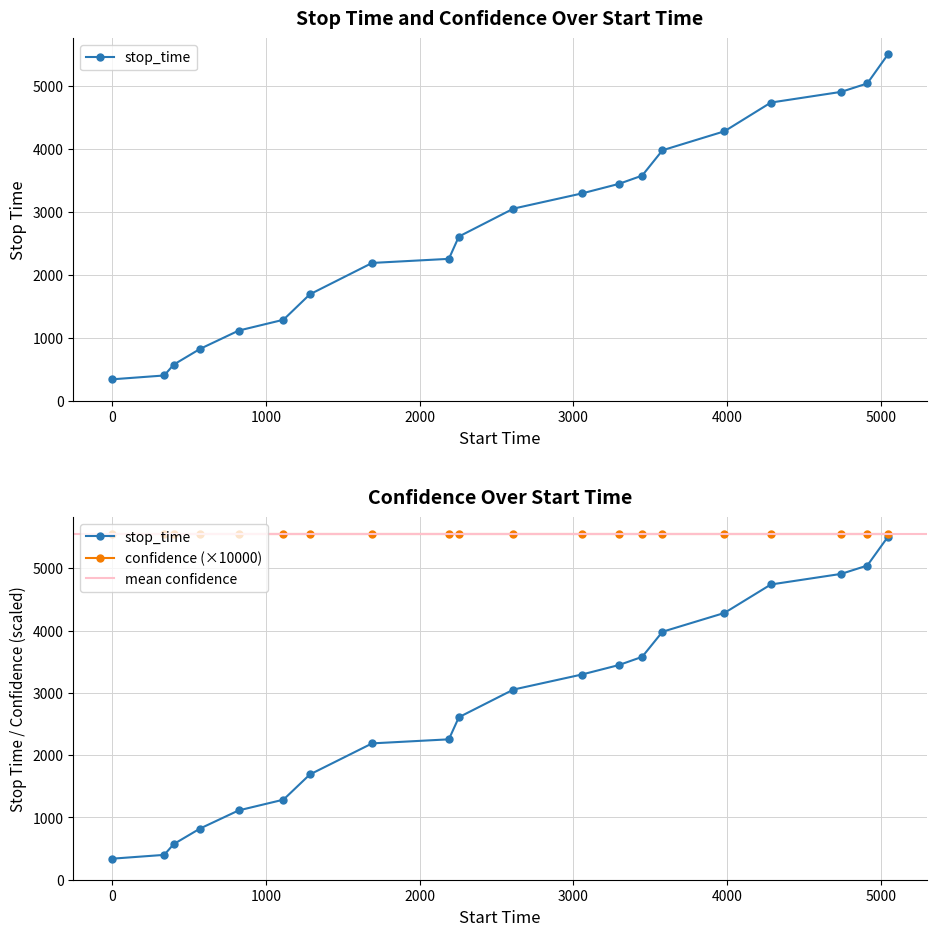

How many series are shown in this chart?

1